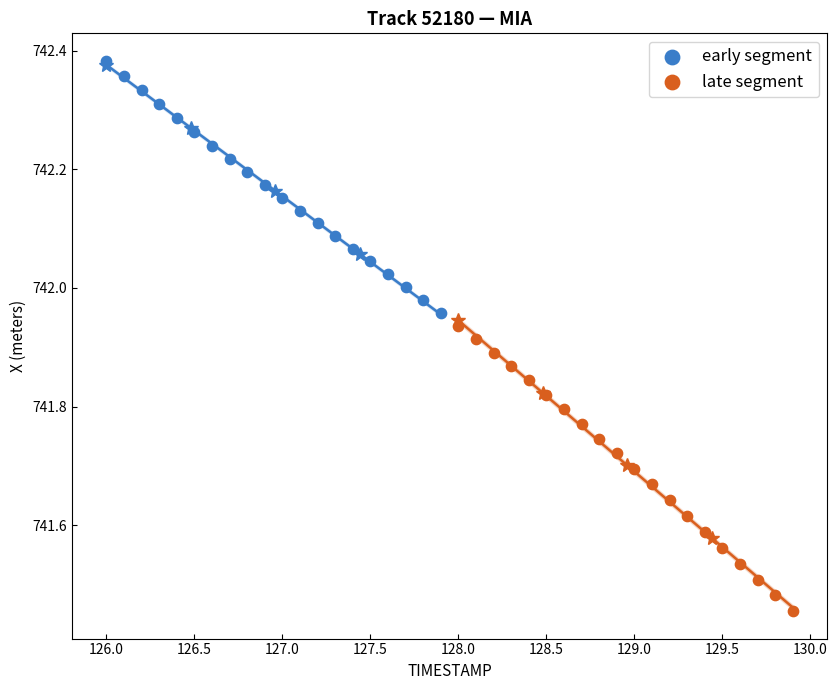

Which series has the widest spread of Y values?

late segment